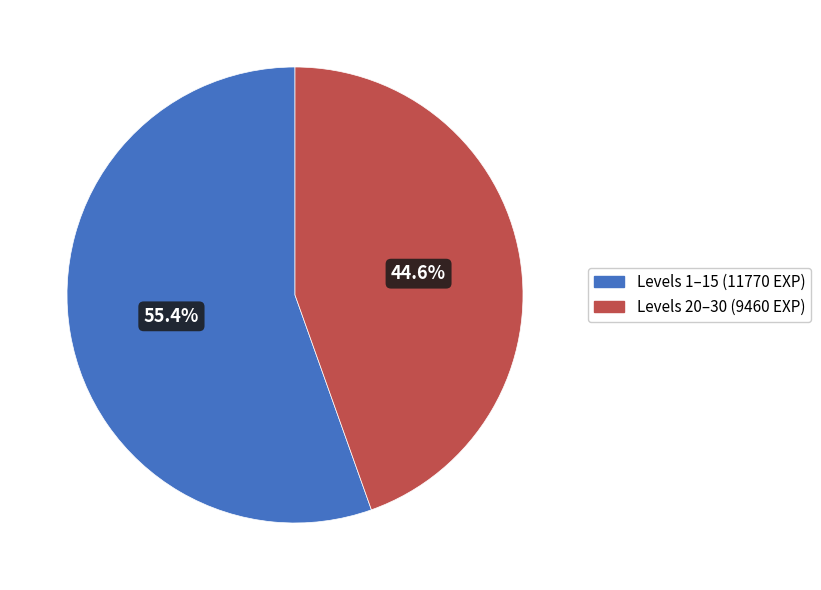

Is there a majority slice in this chart?

Yes